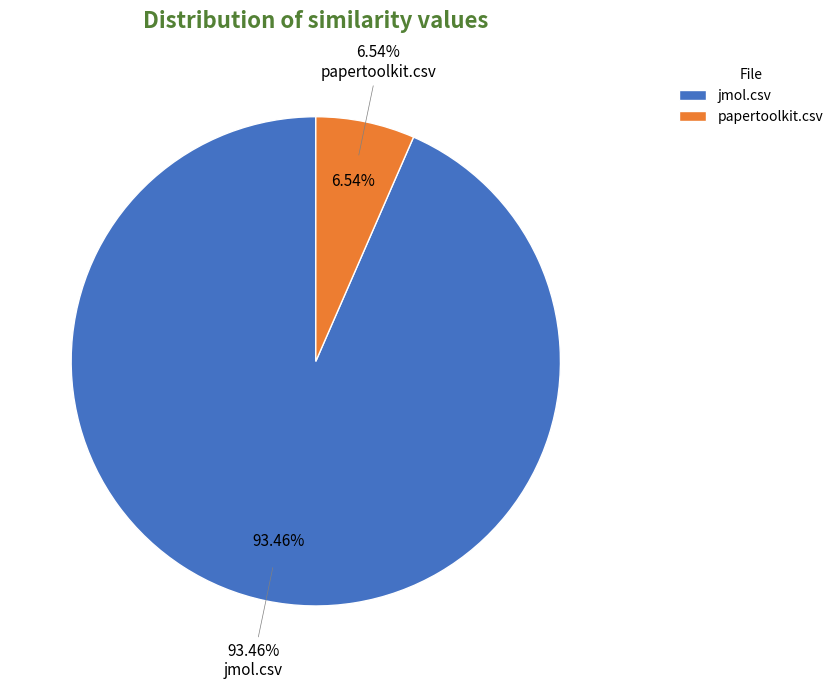

To the nearest percent, what portion does jmol.csv represent?

93%